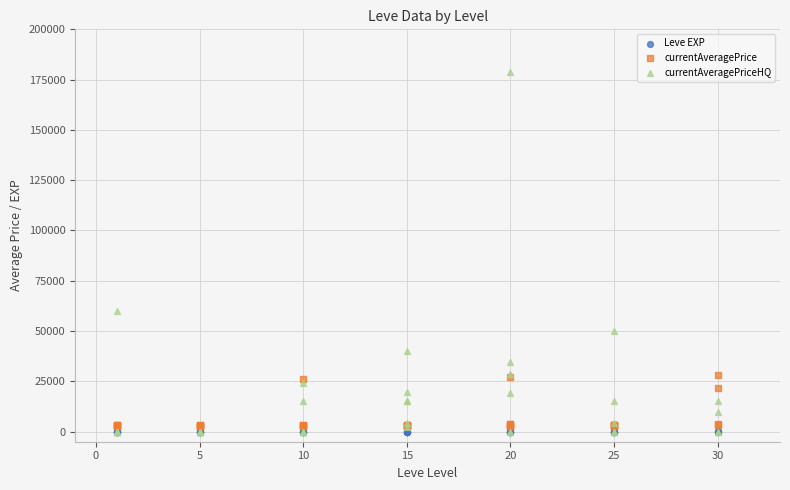

Across all series, what Y value is closest to 89500?

60002